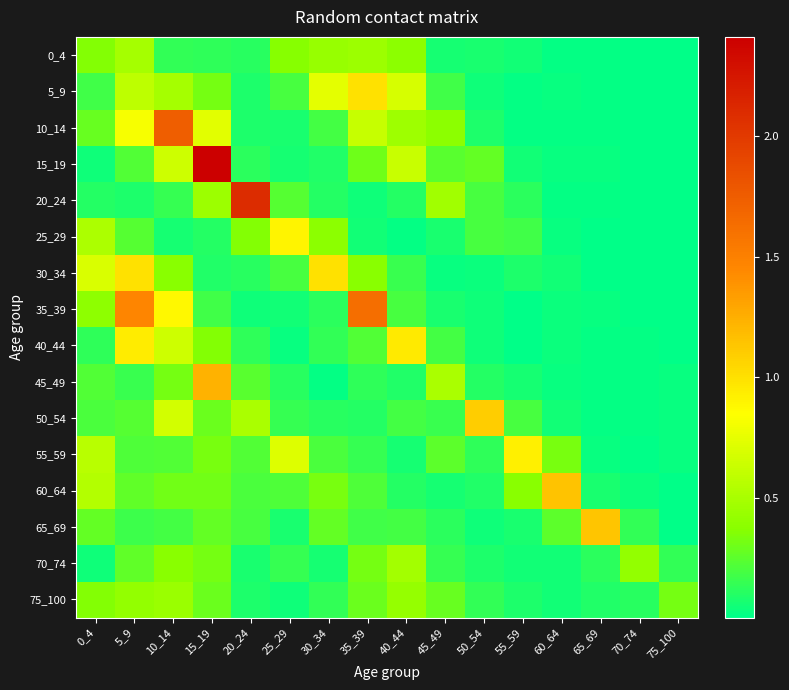

What is the total value across all series at 5_9?

7.5